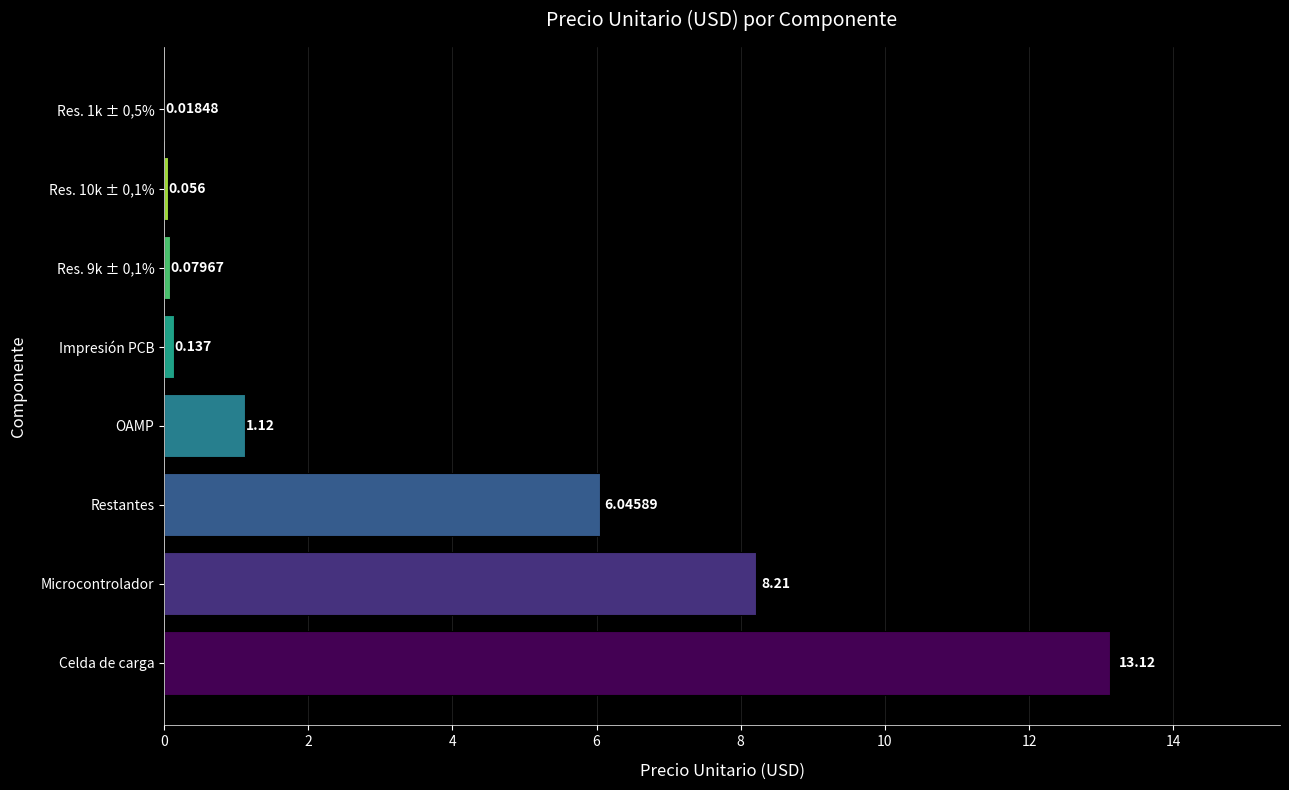

Which category has the highest value across all series?

Celda de carga